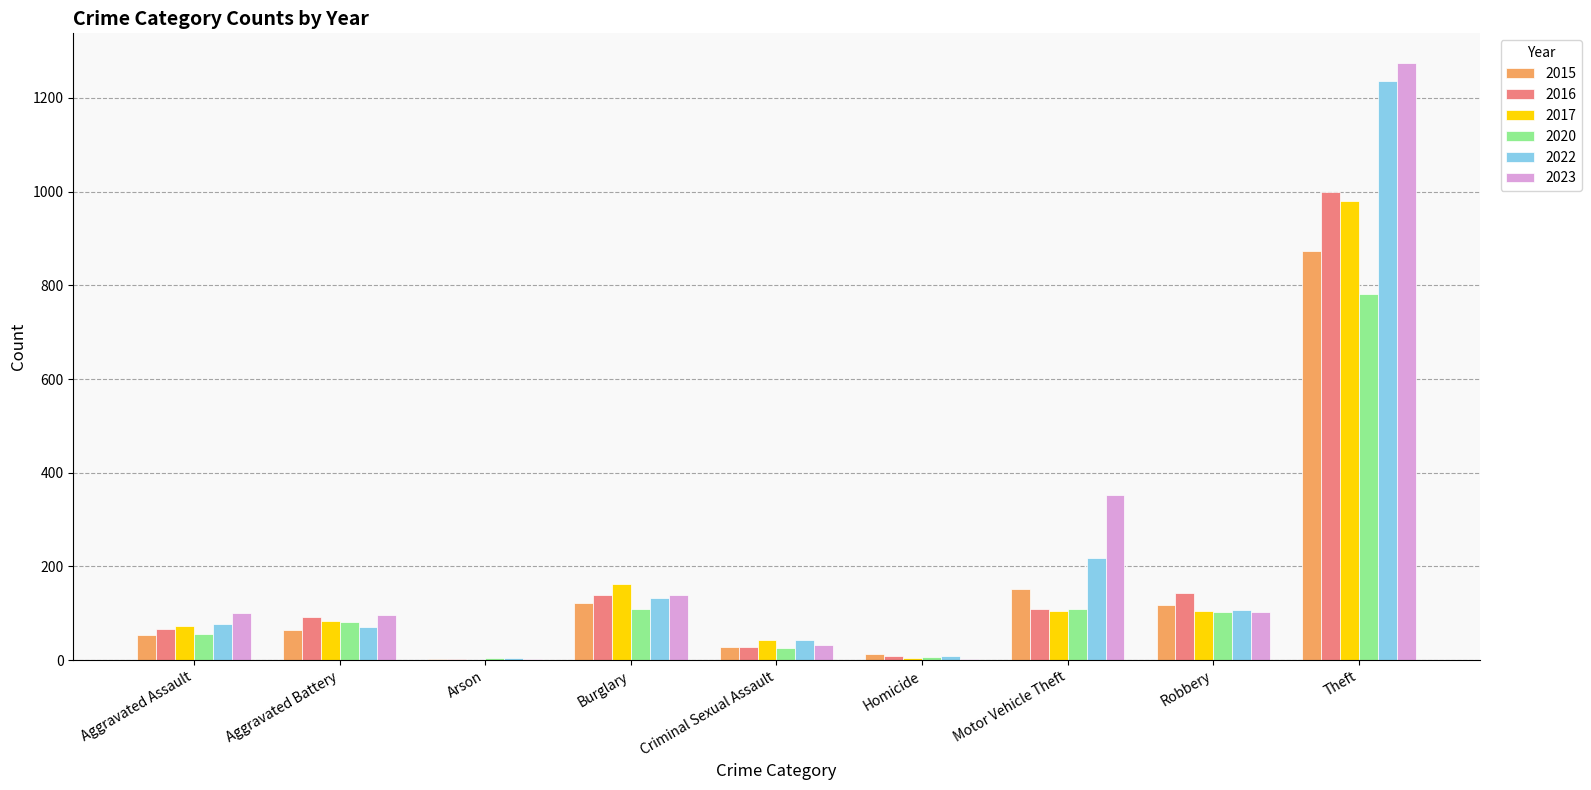

Is the value of 2016 at Theft greater than the value of 2020 at Homicide?

Yes